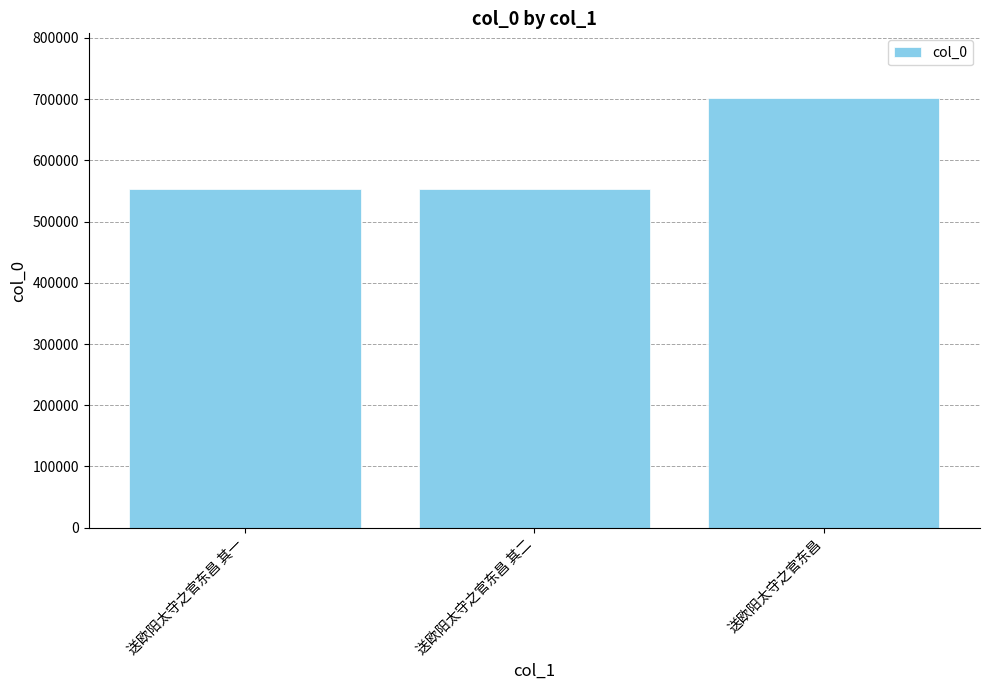

What value does the data have at 送欧阳太守之官东昌 其一?

553322